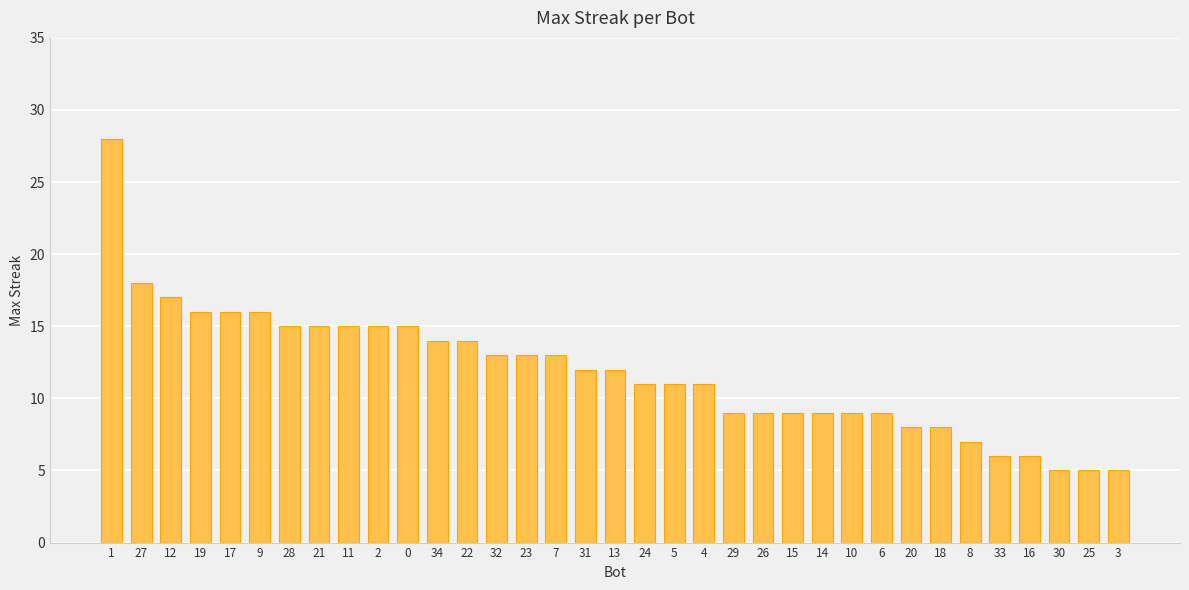

What is the label of the 33rd bar from the left?

30